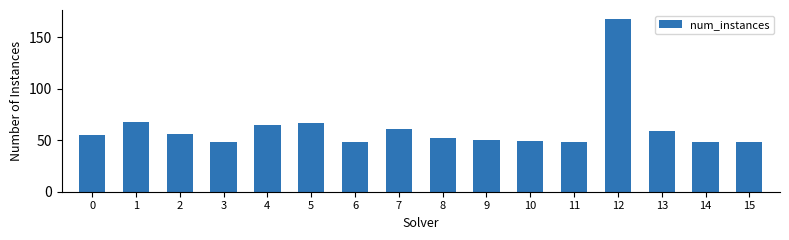

What is the value of the 11th bar from the left?

49